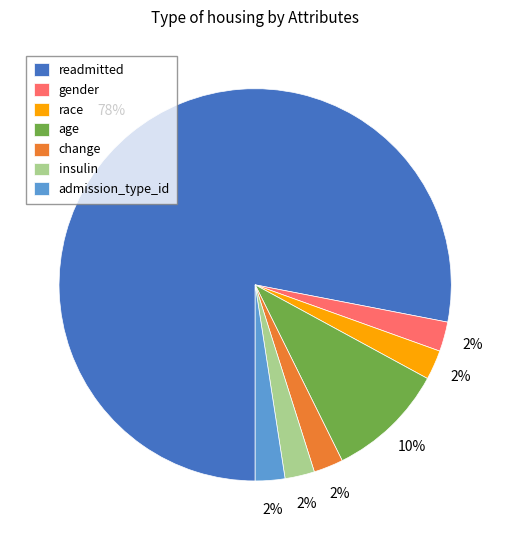

Which slice is the largest?

readmitted